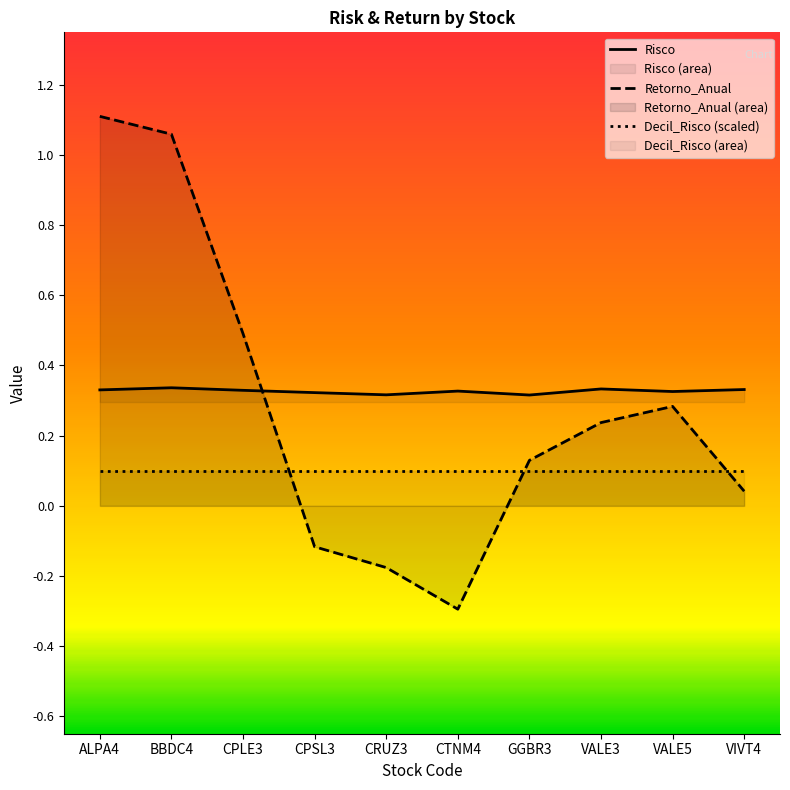

At which category is the sum across all series the highest?

ALPA4